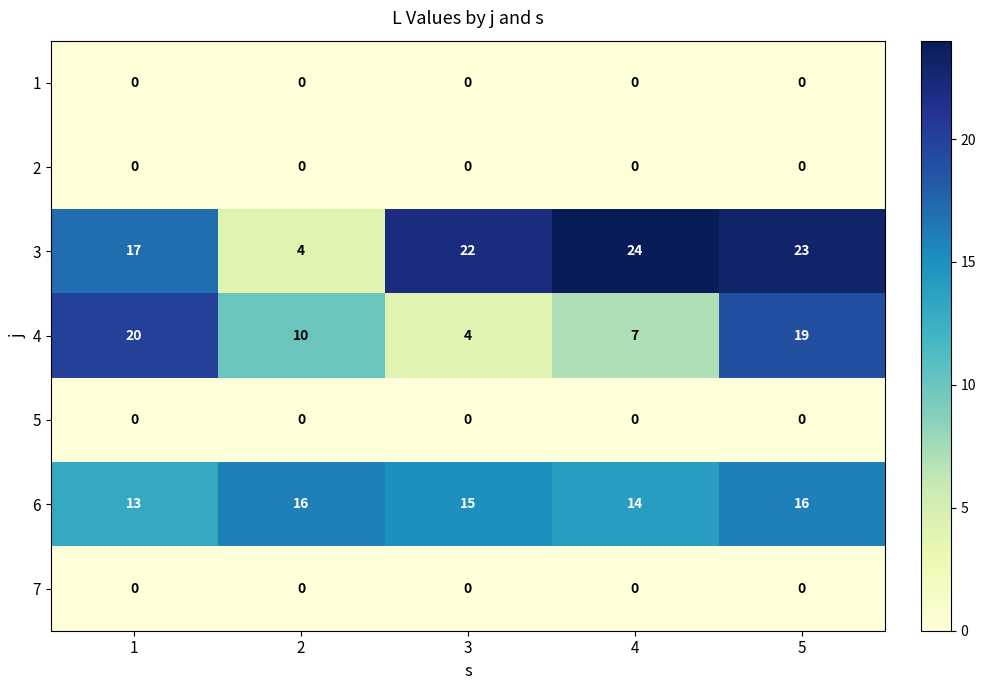

What is the sum of the 3 values at 4 and 2?

28